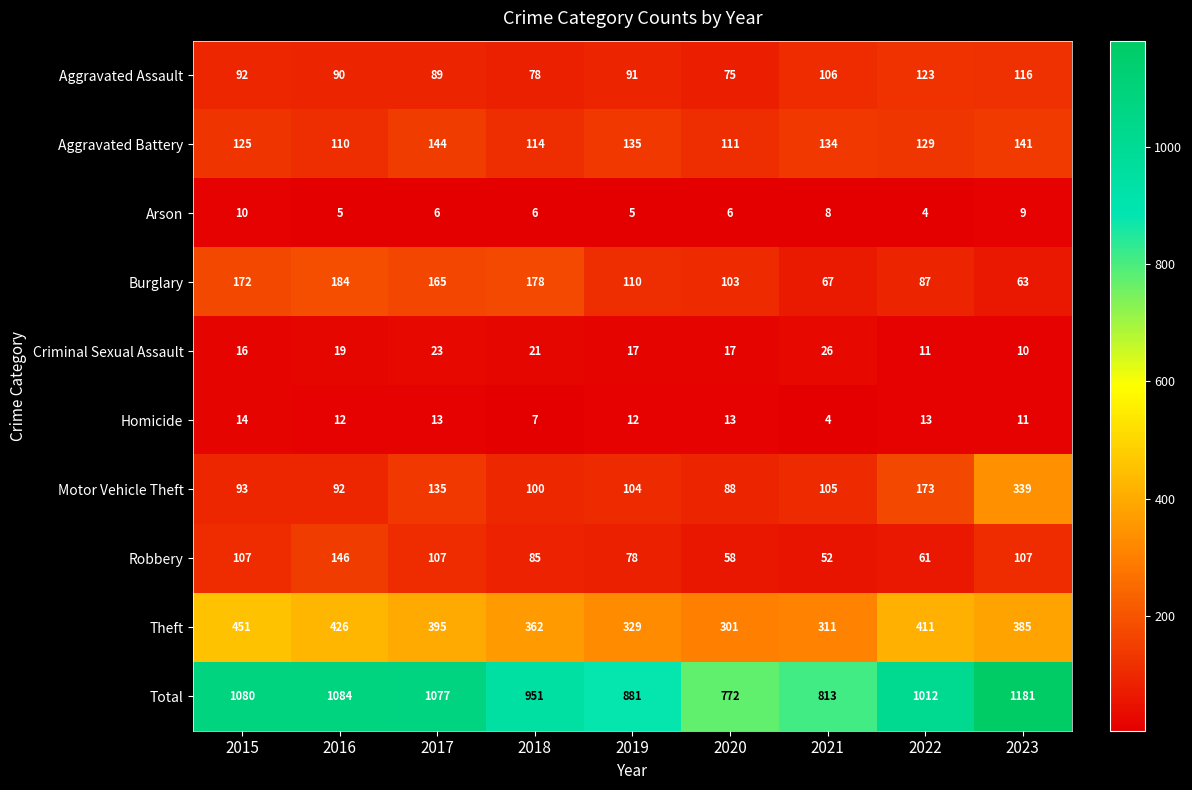

Read the Arson value at 2018.

6